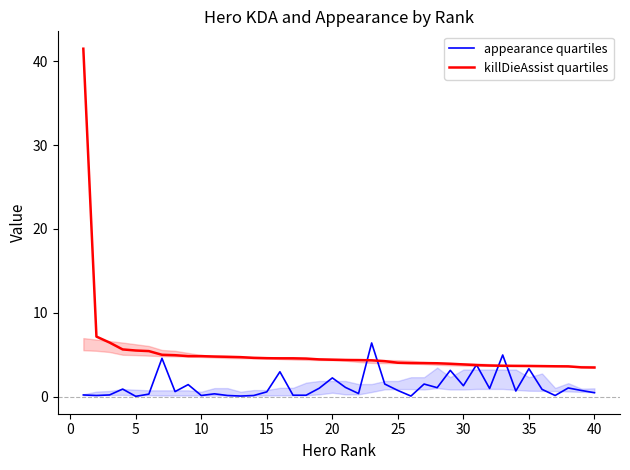

After their last crossing, which series has the higher values: killDieAssist quartiles or appearance quartiles?

killDieAssist quartiles